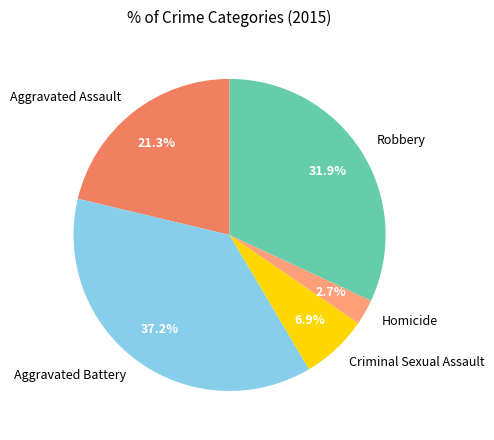

Which has a higher value, Aggravated Assault or Homicide?

Aggravated Assault